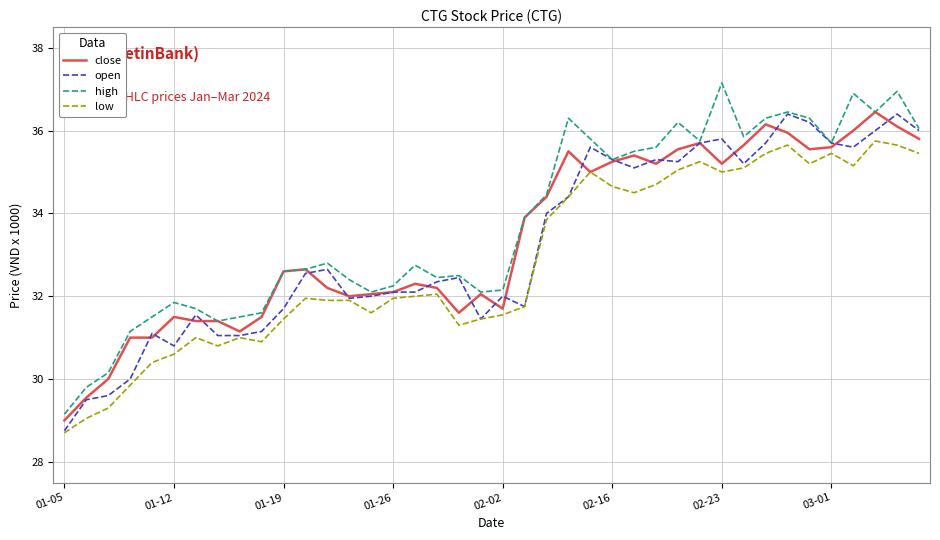

Does the chart have visible grid lines?

Yes